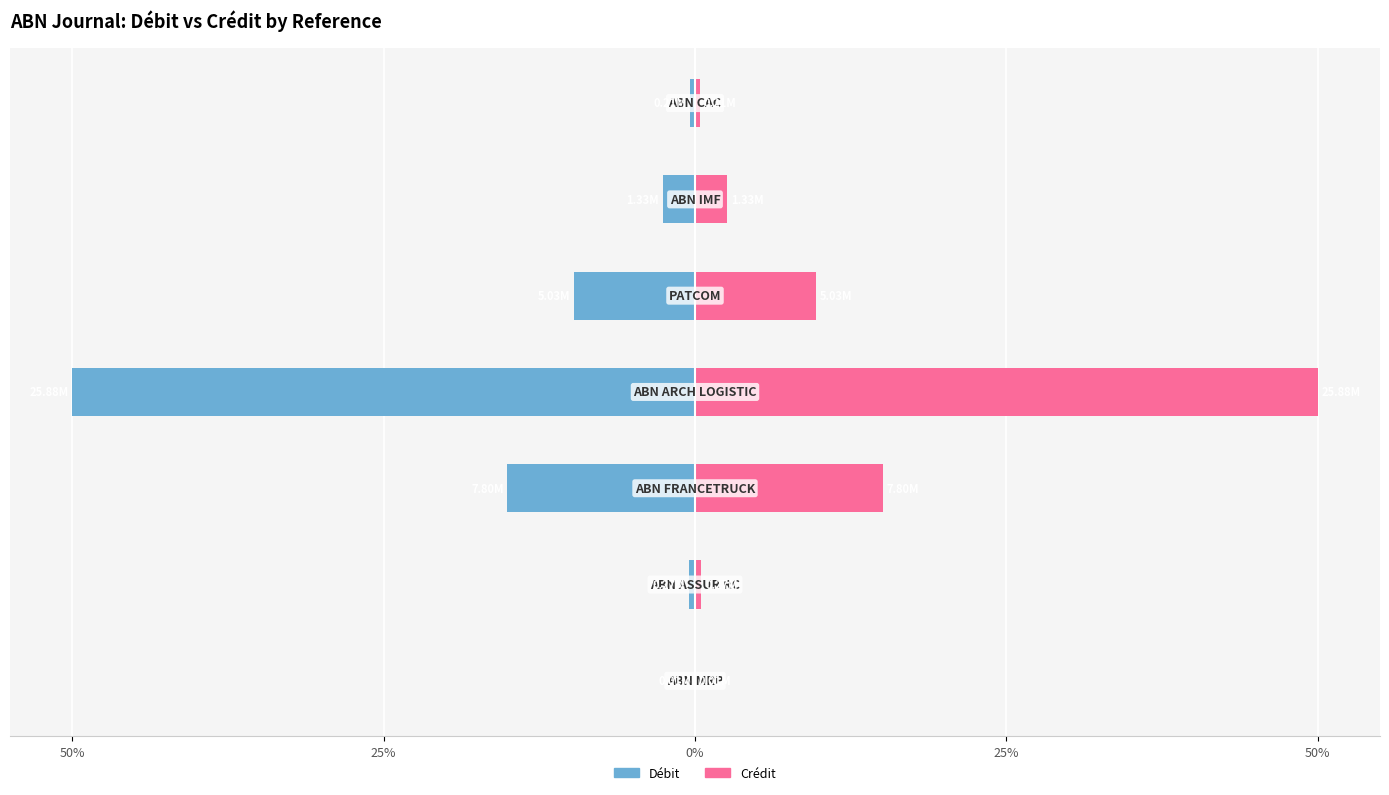

What is the average value of the Débit series?

-11.2